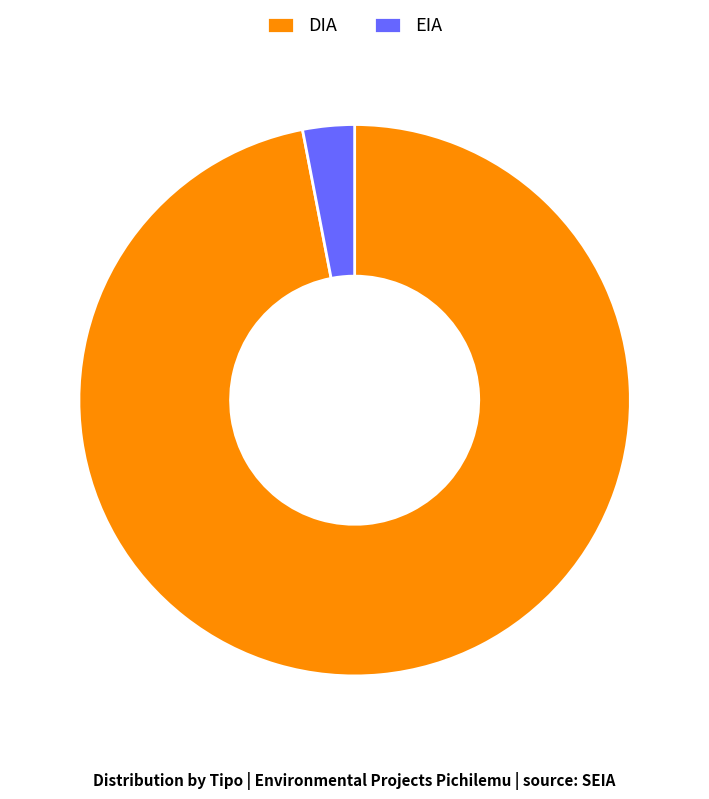

How many segments does this pie chart have?

2